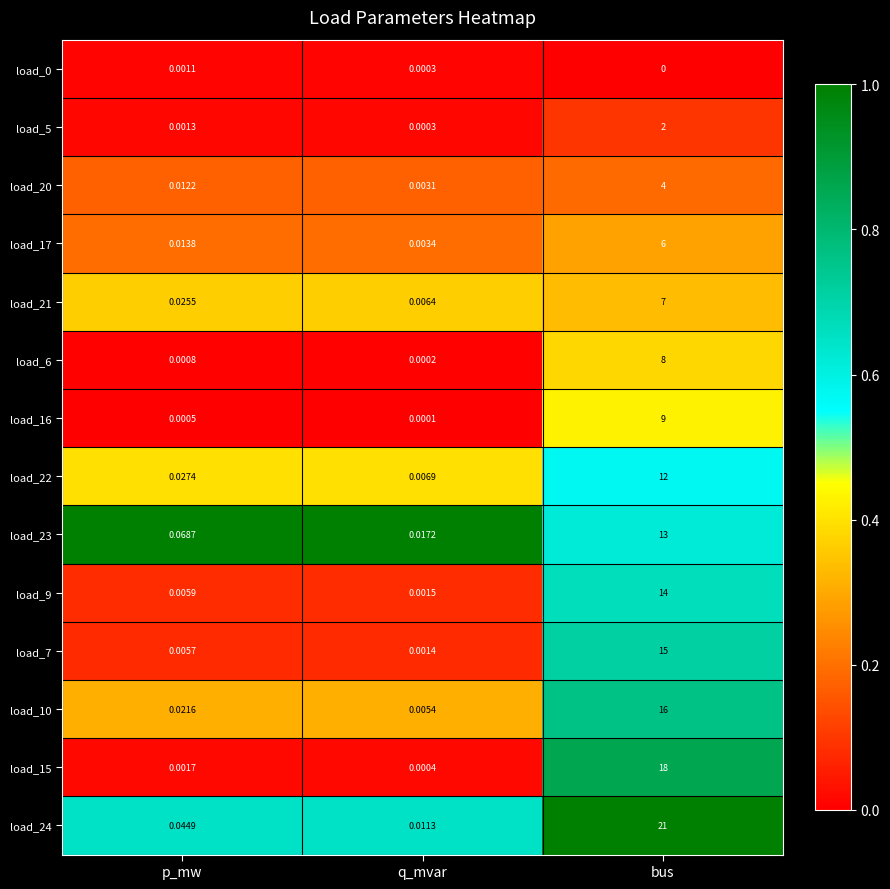

Which series has the largest total across all categories?

load_24